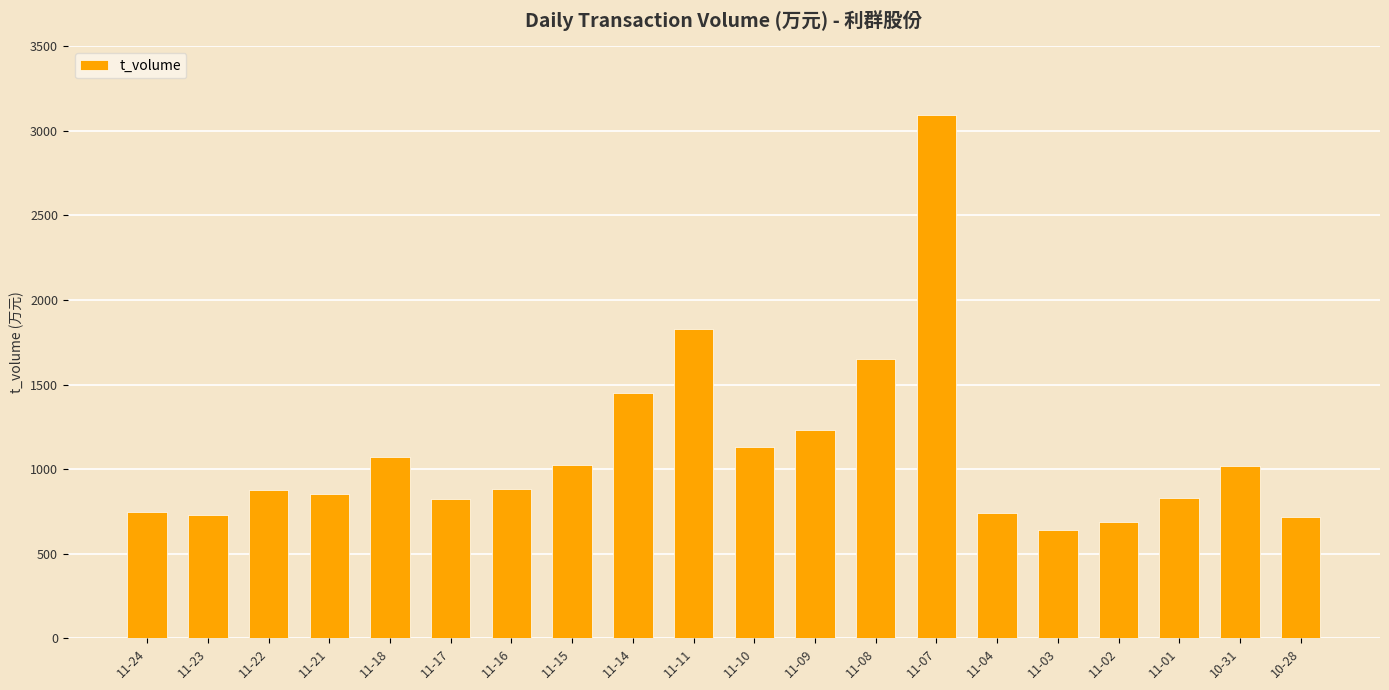

What is the label of the 6th bar from the right?

11-04